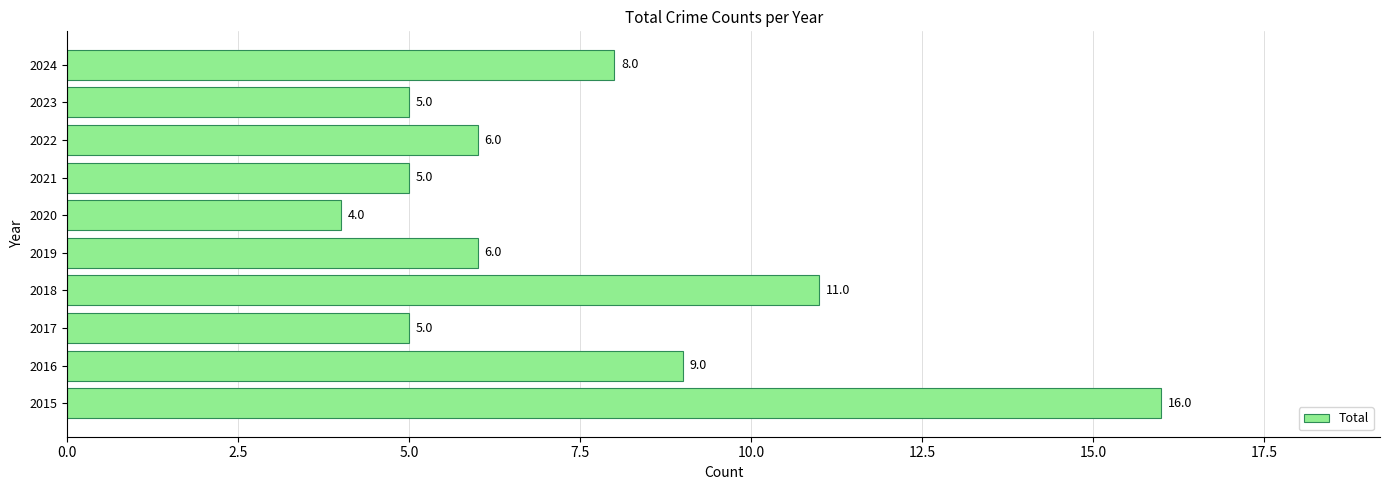

What is the change in value from 2015 to 2020?

-12